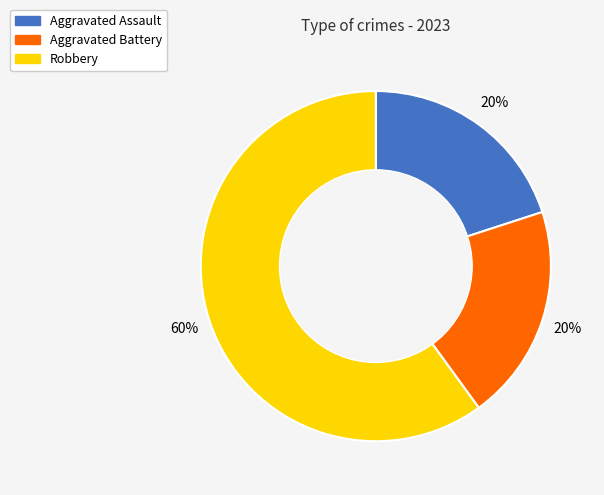

How many segments does this pie chart have?

3